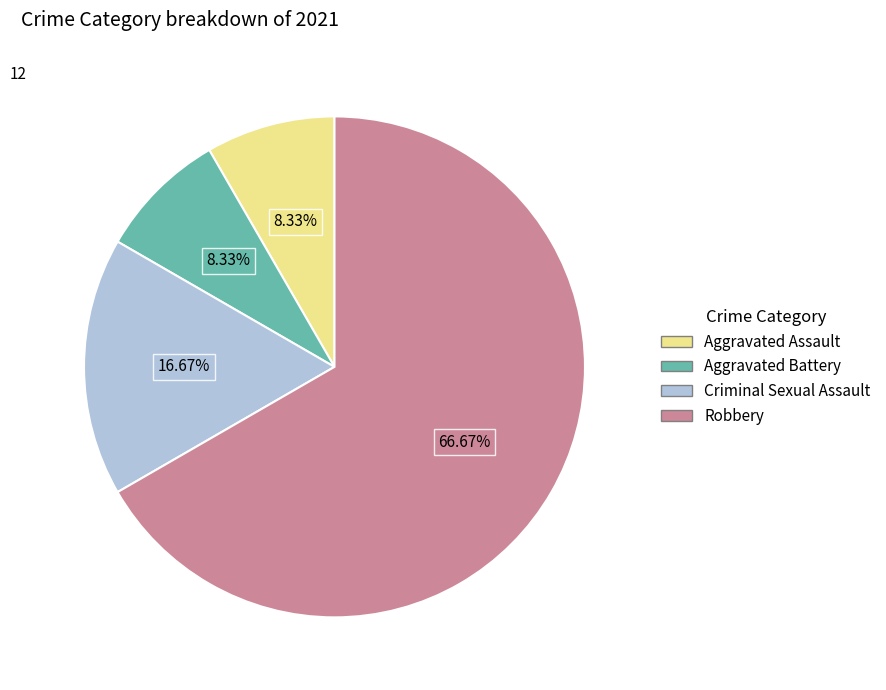

Which category has the biggest portion of the pie?

Robbery